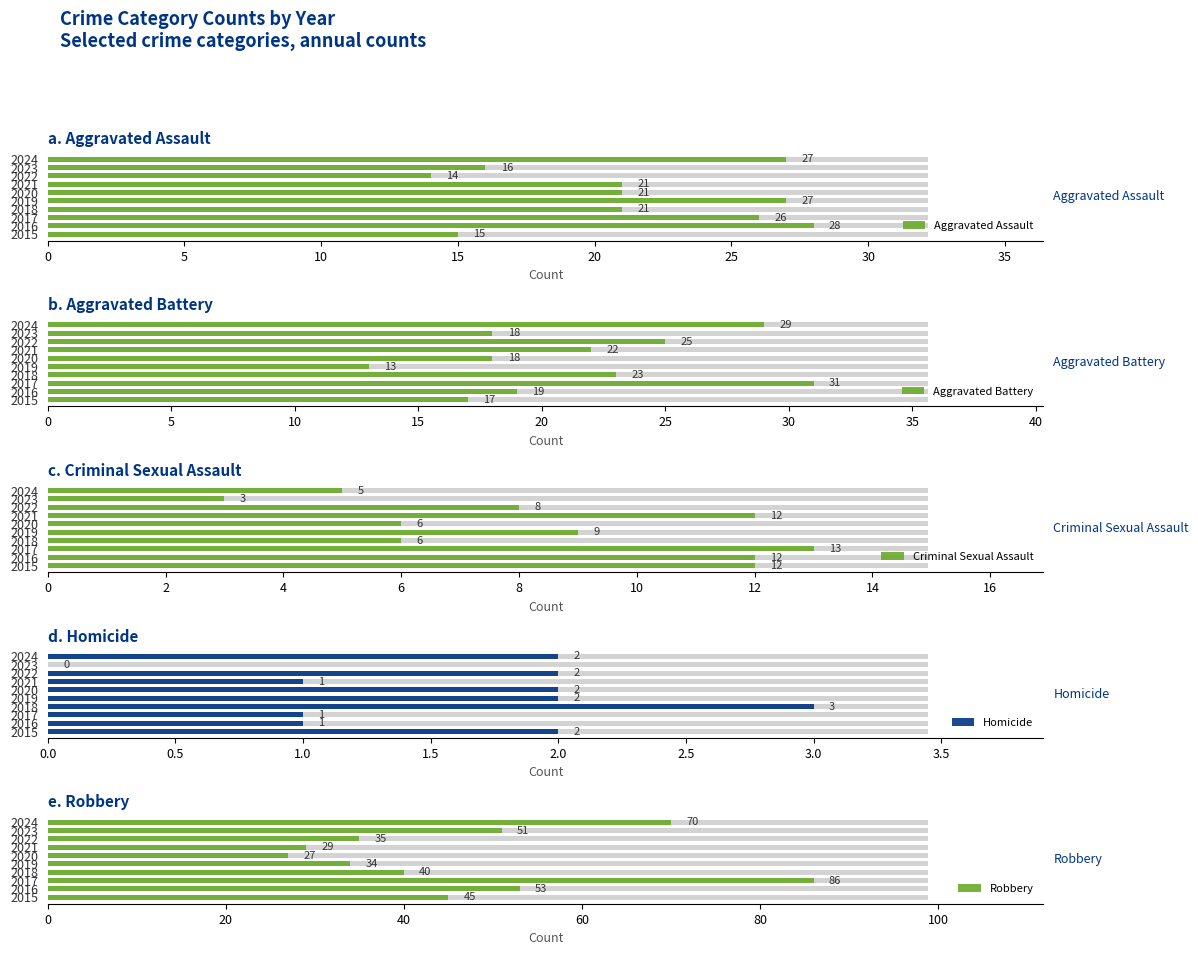

What is the lowest value of the Aggravated Assault series?

14